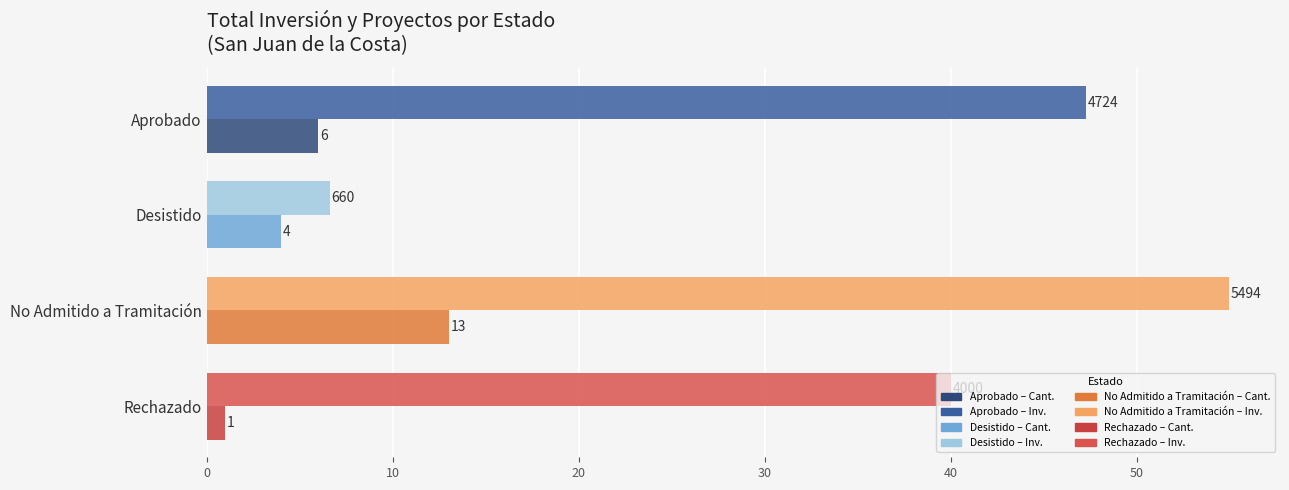

At which category is the sum across all series the highest?

No Admitido a Tramitación